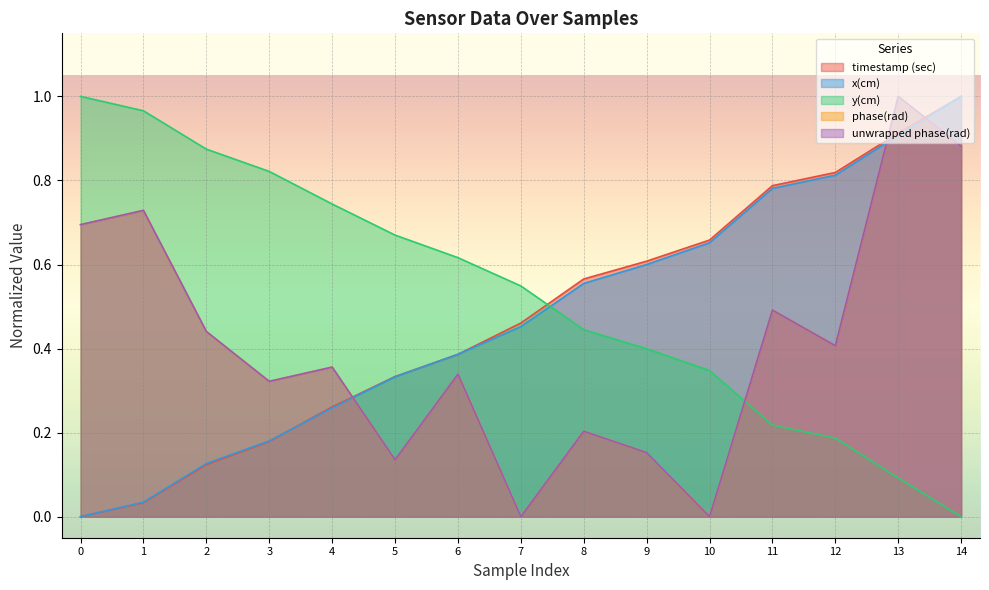

Reading left to right, extract all data points from this chart.

timestamp (sec): 0=0.0	1=0.0	2=0.1	3=0.2	4=0.3	5=0.3	6=0.4	7=0.5	8=0.6	9=0.6	10=0.7	11=0.8	12=0.8	13=0.9	14=1.0
x(cm): 0=0.0	1=0.0	2=0.1	3=0.2	4=0.3	5=0.3	6=0.4	7=0.5	8=0.6	9=0.6	10=0.7	11=0.8	12=0.8	13=0.9	14=1.0
y(cm): 0=1.0	1=1.0	2=0.9	3=0.8	4=0.7	5=0.7	6=0.6	7=0.5	8=0.4	9=0.4	10=0.3	11=0.2	12=0.2	13=0.1	14=0.0
phase(rad): 0=0.7	1=0.7	2=0.4	3=0.3	4=0.4	5=0.1	6=0.3	7=0.0	8=0.2	9=0.2	10=0.0	11=0.5	12=0.4	13=1.0	14=0.9
unwrapped phase(rad): 0=0.7	1=0.7	2=0.4	3=0.3	4=0.4	5=0.1	6=0.3	7=0.0	8=0.2	9=0.2	10=0.0	11=0.5	12=0.4	13=1.0	14=0.9